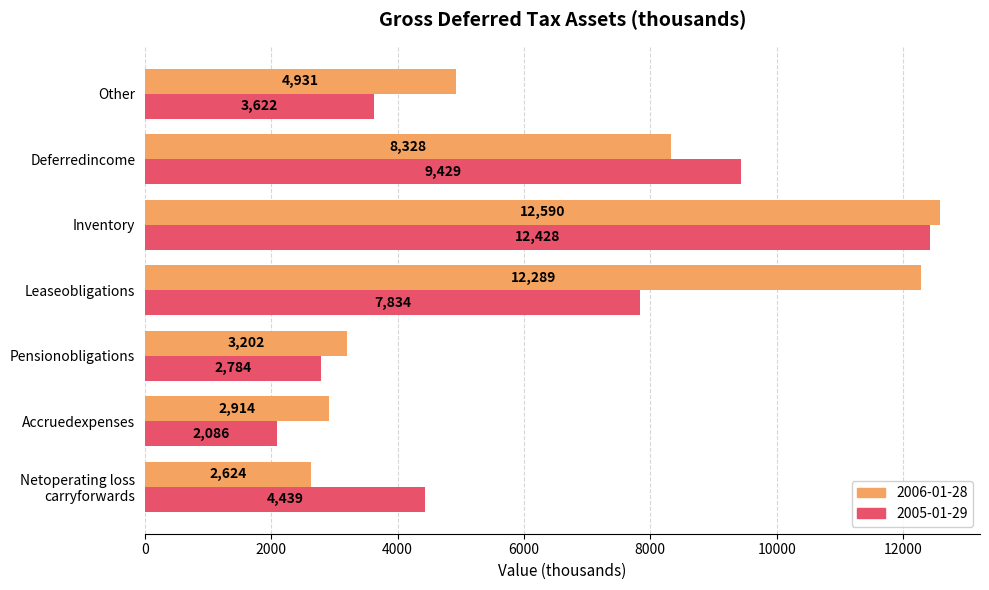

Which category has the lowest value in the 2005-01-29 series?

Accruedexpenses